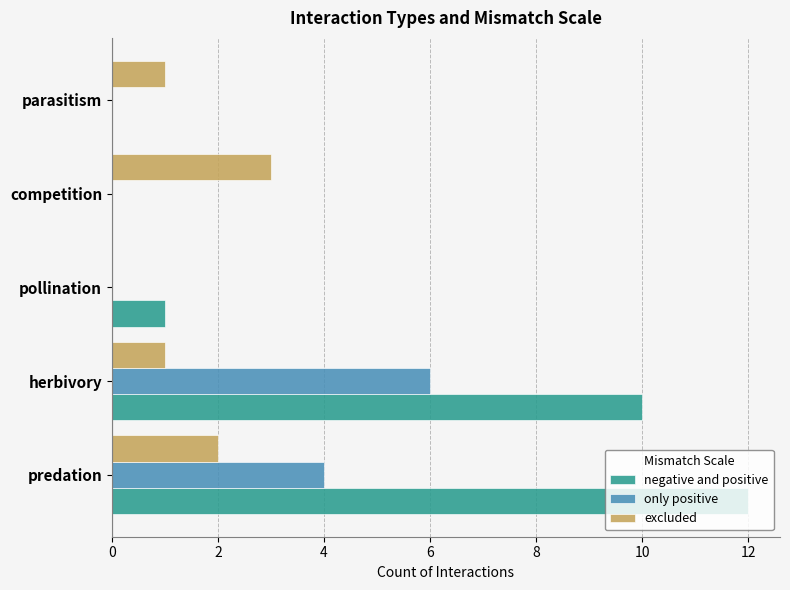

The value of excluded at competition is 3. True or false?

True